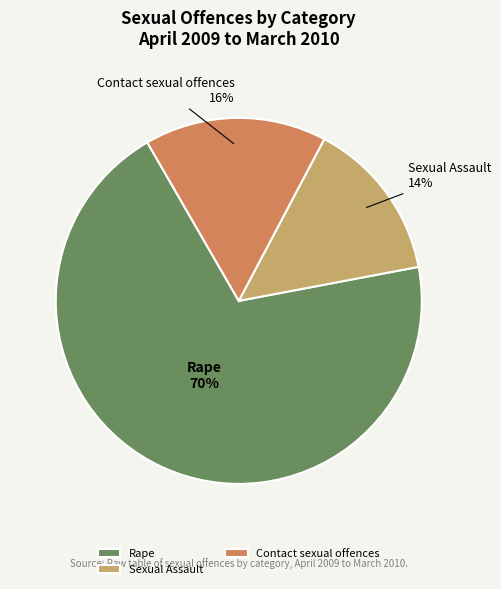

Does Sexual Assault account for over 50% of the chart?

No